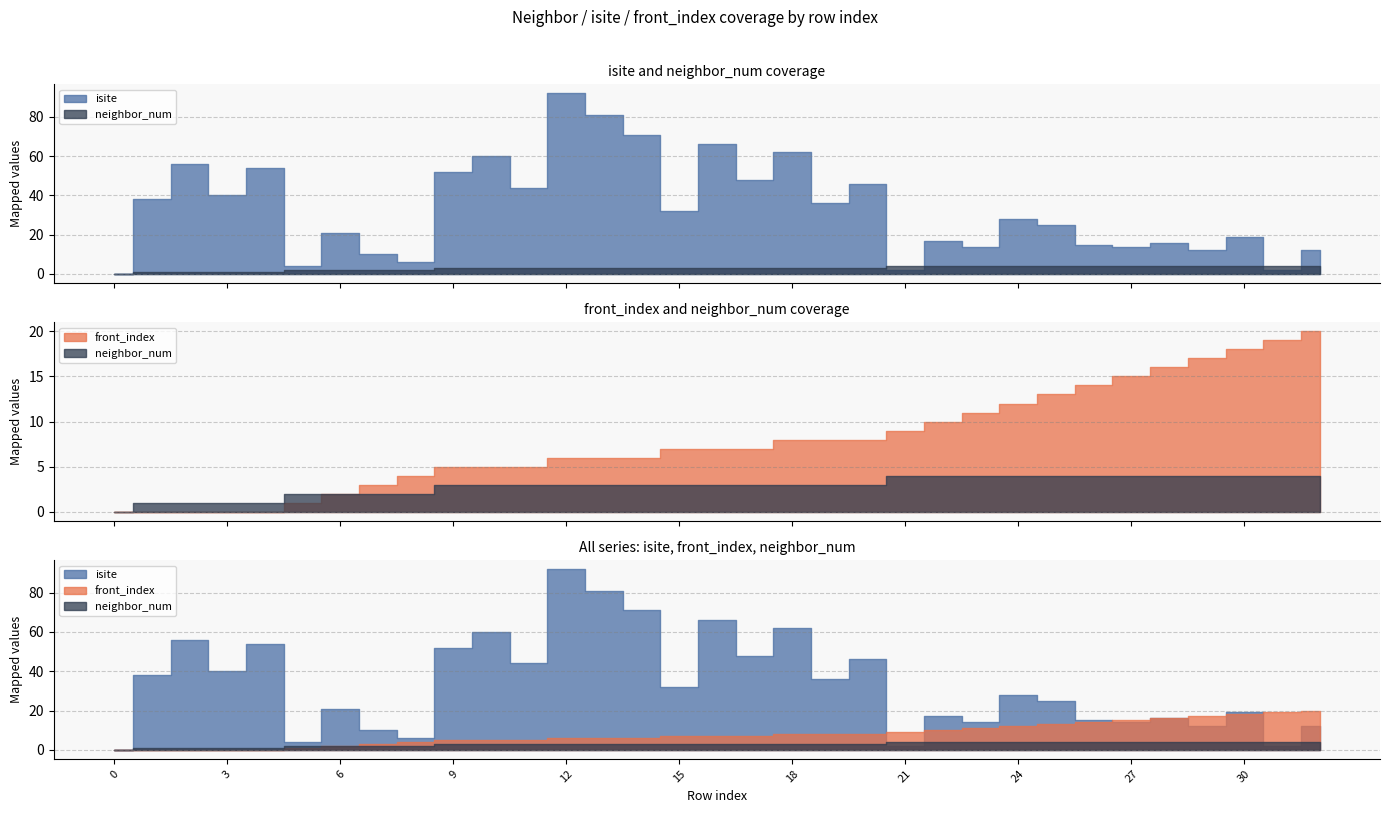

Where is neighbor_num nearest to the value 2?

5